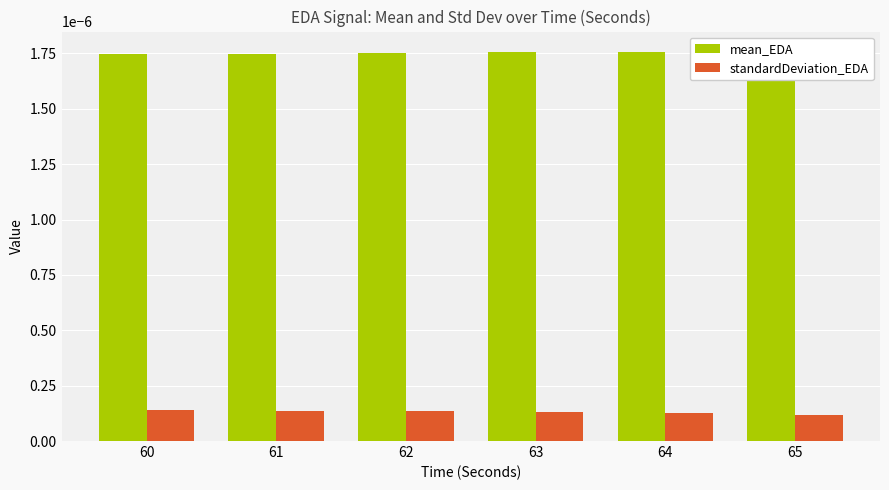

The value of standardDeviation_EDA at 62 is 0.0. True or false?

True